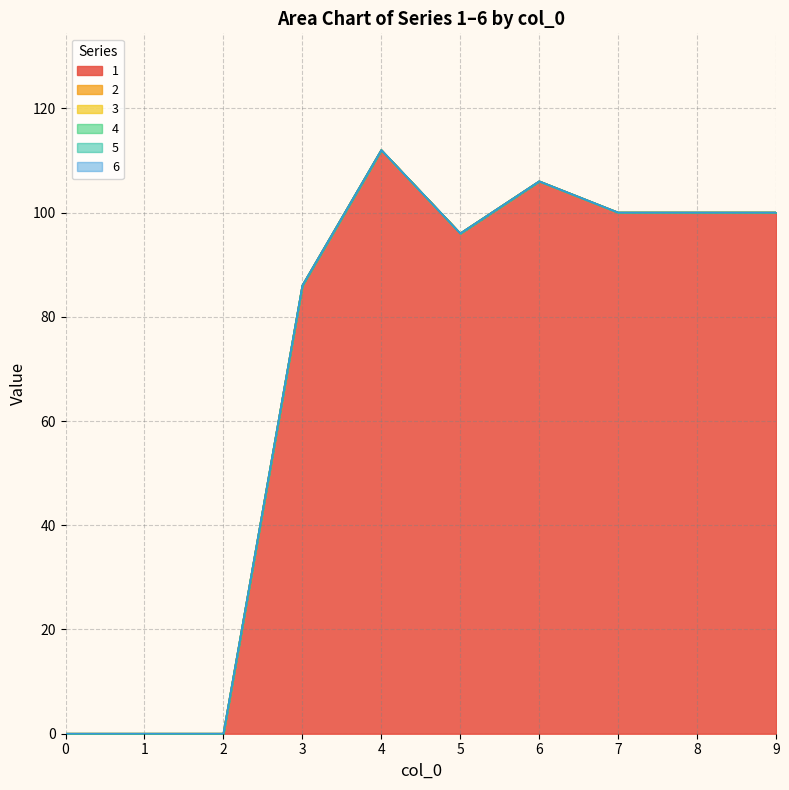

Reading right to left, transcribe all the data shown in this chart.

1: 9=100	8=100	7=100	6=106	5=96	4=112	3=86	2=0	1=0	0=0
2: 9=0	8=0	7=0	6=0	5=0	4=0	3=0	2=0	1=0	0=0
3: 9=0	8=0	7=0	6=0	5=0	4=0	3=0	2=0	1=0	0=0
4: 9=0	8=0	7=0	6=0	5=0	4=0	3=0	2=0	1=0	0=0
5: 9=0	8=0	7=0	6=0	5=0	4=0	3=0	2=0	1=0	0=0
6: 9=0	8=0	7=0	6=0	5=0	4=0	3=0	2=0	1=0	0=0